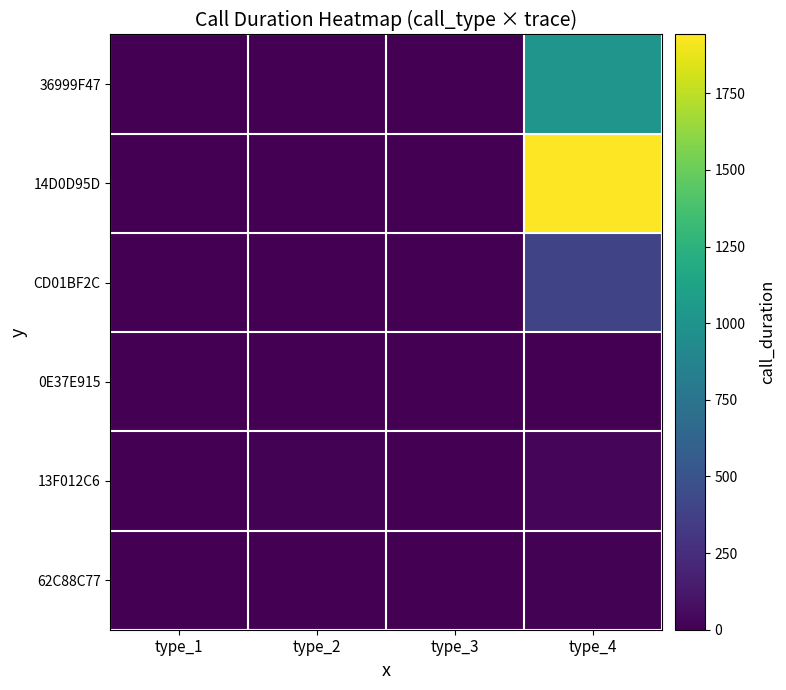

Which label corresponds to the smallest value in the chart?

type_1